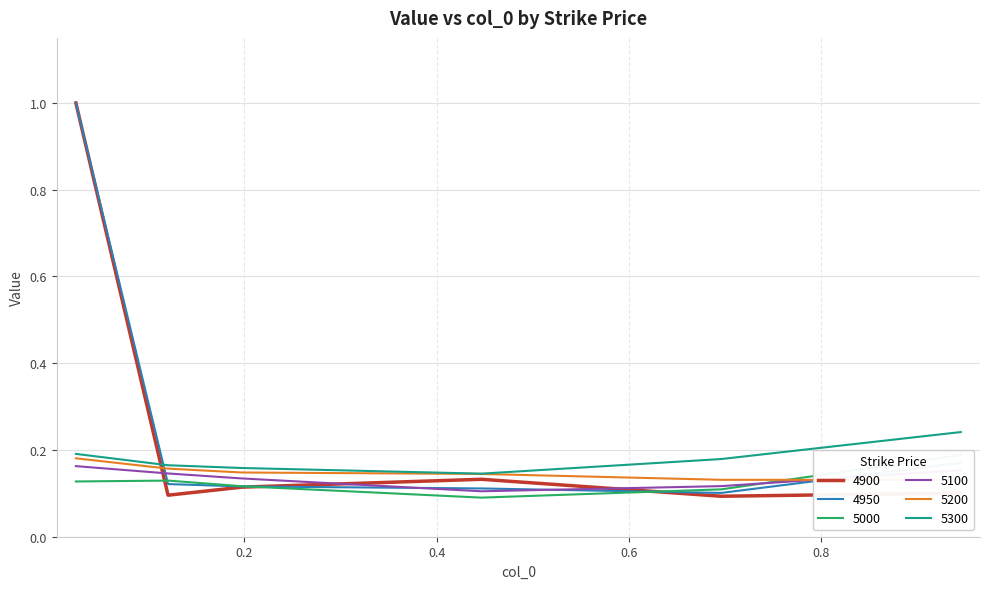

What is the average value of the 5000 series?

0.1